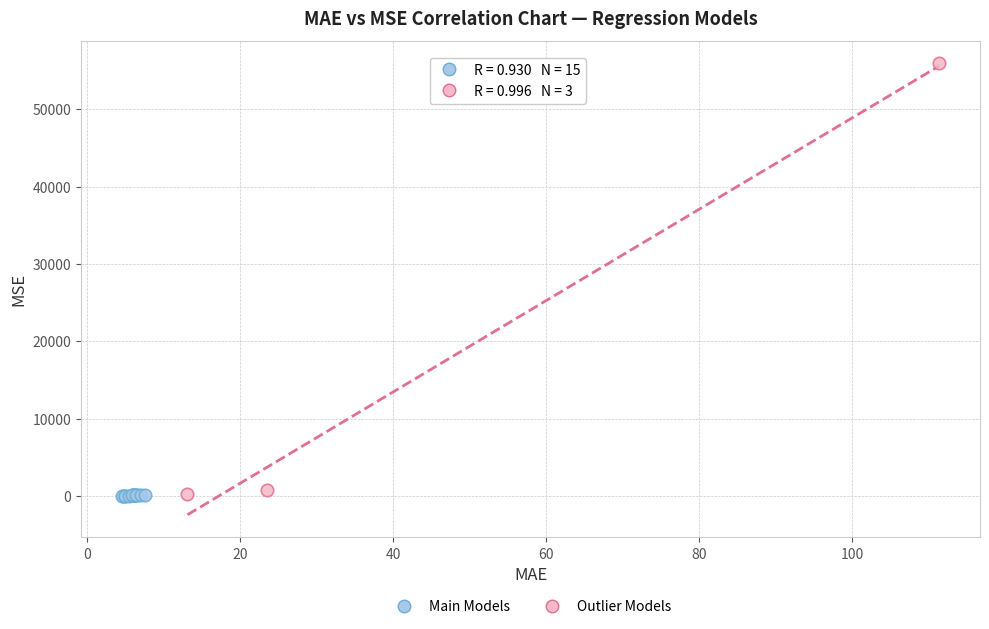

Which series has the largest Y range (max minus min)?

Outlier Models